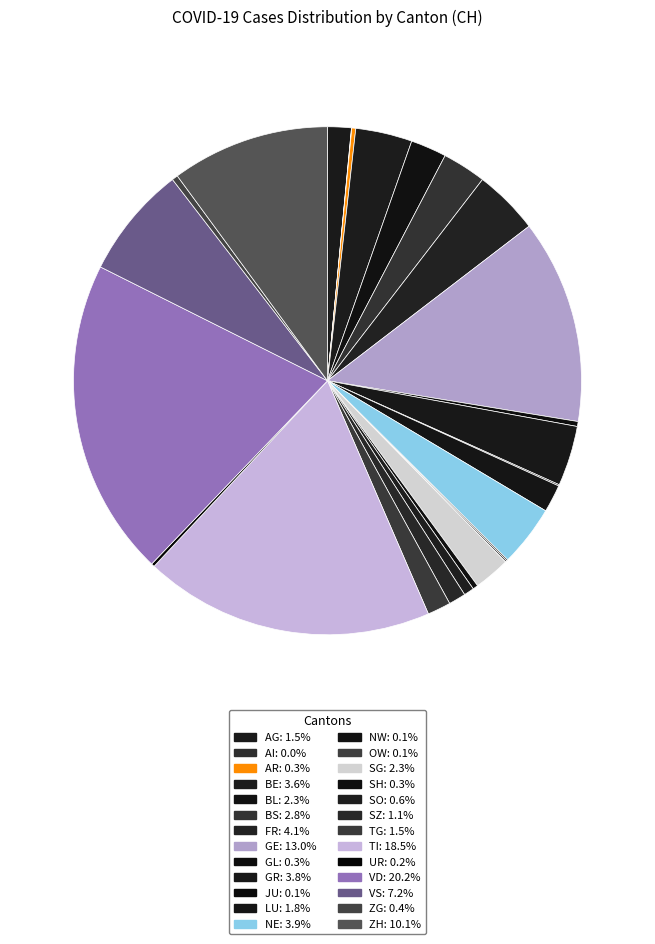

True or false: GR accounts for 4% of the total.

True